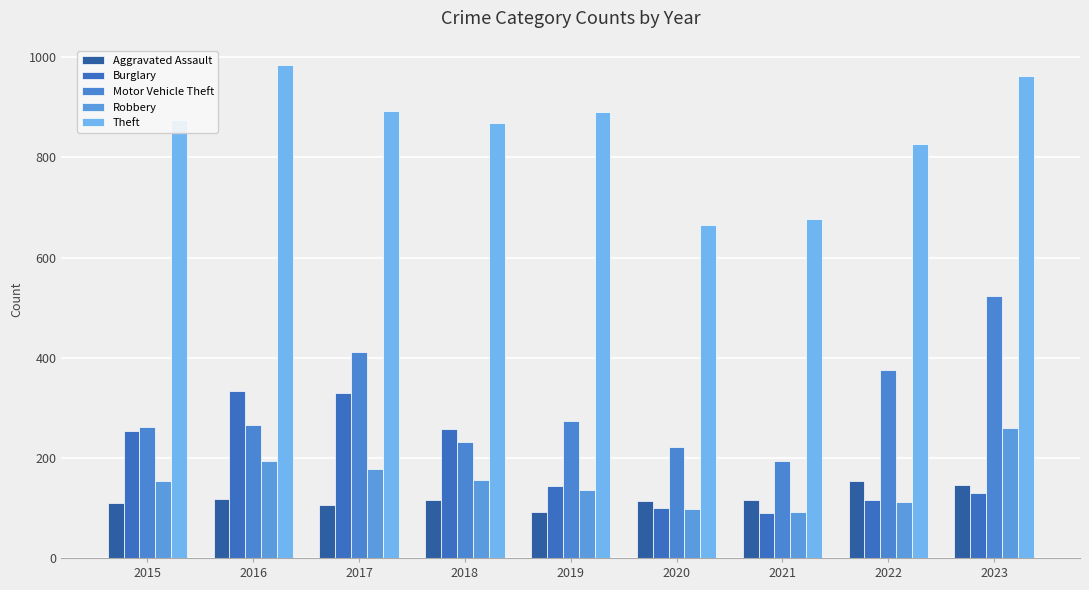

List the series in order of their peak value, lowest first.

Aggravated Assault, Robbery, Burglary, Motor Vehicle Theft, Theft